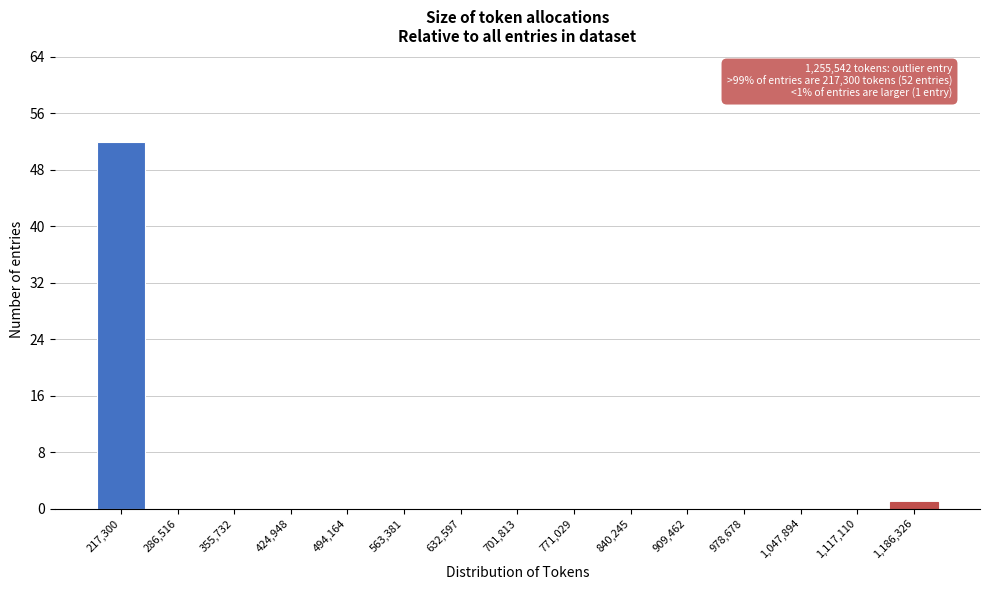

Reading left to right, what are all the values shown in this chart?

217,300=52	286,516=0	355,732=0	424,948=0	494,164=0	563,381=0	632,597=0	701,813=0	771,029=0	840,245=0	909,462=0	978,678=0	1,047,894=0	1,117,110=0	1,186,326=1